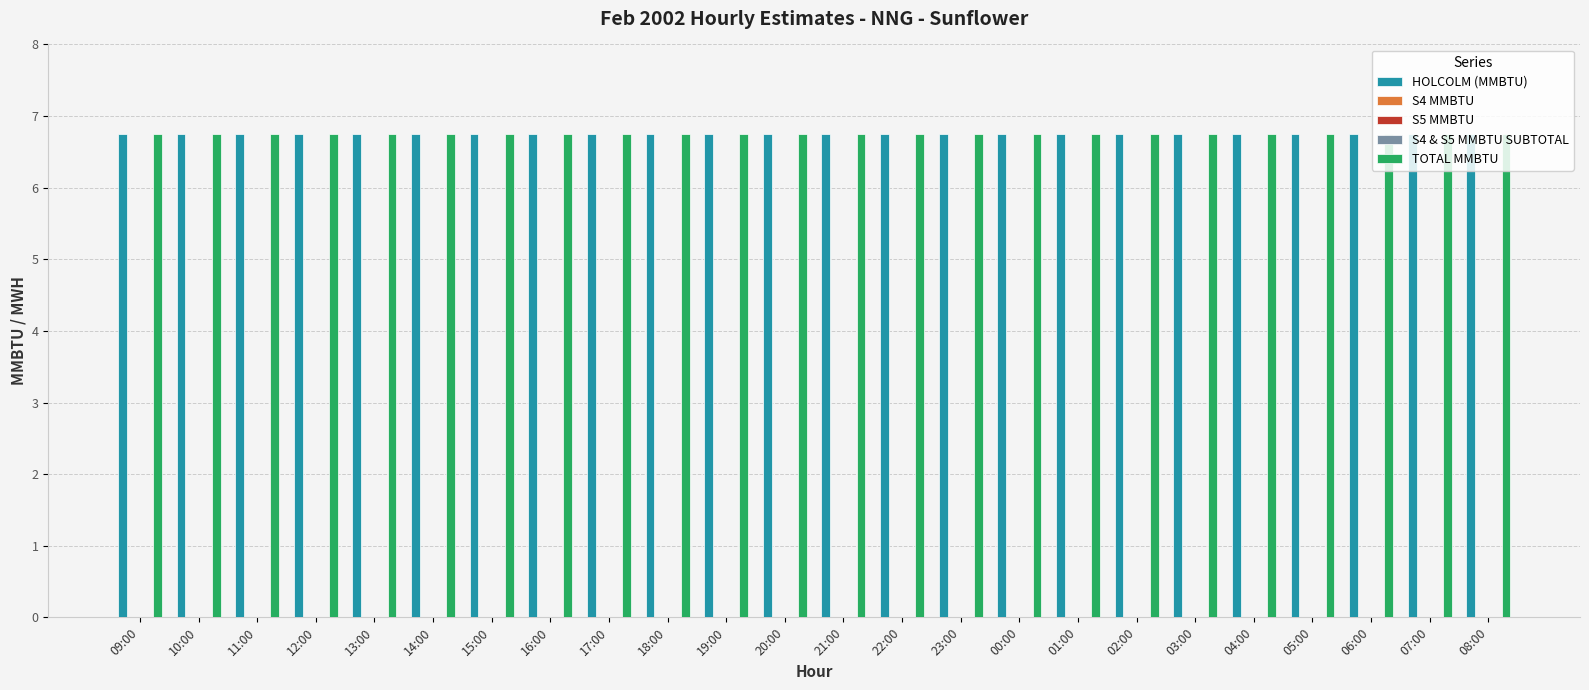

Reading left to right, extract all data points from this chart.

HOLCOLM (MMBTU): 6.8	6.8	6.8	6.8	6.8	6.8	6.8	6.8	6.8	6.8	6.8	6.8	6.8	6.8	6.8	6.8	6.8	6.8	6.8	6.8	6.8	6.8	6.8	6.8
S4 MMBTU: 0.0	0.0	0.0	0.0	0.0	0.0	0.0	0.0	0.0	0.0	0.0	0.0	0.0	0.0	0.0	0.0	0.0	0.0	0.0	0.0	0.0	0.0	0.0	0.0
S5 MMBTU: 0.0	0.0	0.0	0.0	0.0	0.0	0.0	0.0	0.0	0.0	0.0	0.0	0.0	0.0	0.0	0.0	0.0	0.0	0.0	0.0	0.0	0.0	0.0	0.0
S4 & S5 MMBTU SUBTOTAL: 0.0	0.0	0.0	0.0	0.0	0.0	0.0	0.0	0.0	0.0	0.0	0.0	0.0	0.0	0.0	0.0	0.0	0.0	0.0	0.0	0.0	0.0	0.0	0.0
TOTAL MMBTU: 6.8	6.8	6.8	6.8	6.8	6.8	6.8	6.8	6.8	6.8	6.8	6.8	6.8	6.8	6.8	6.8	6.8	6.8	6.8	6.8	6.8	6.8	6.8	6.8